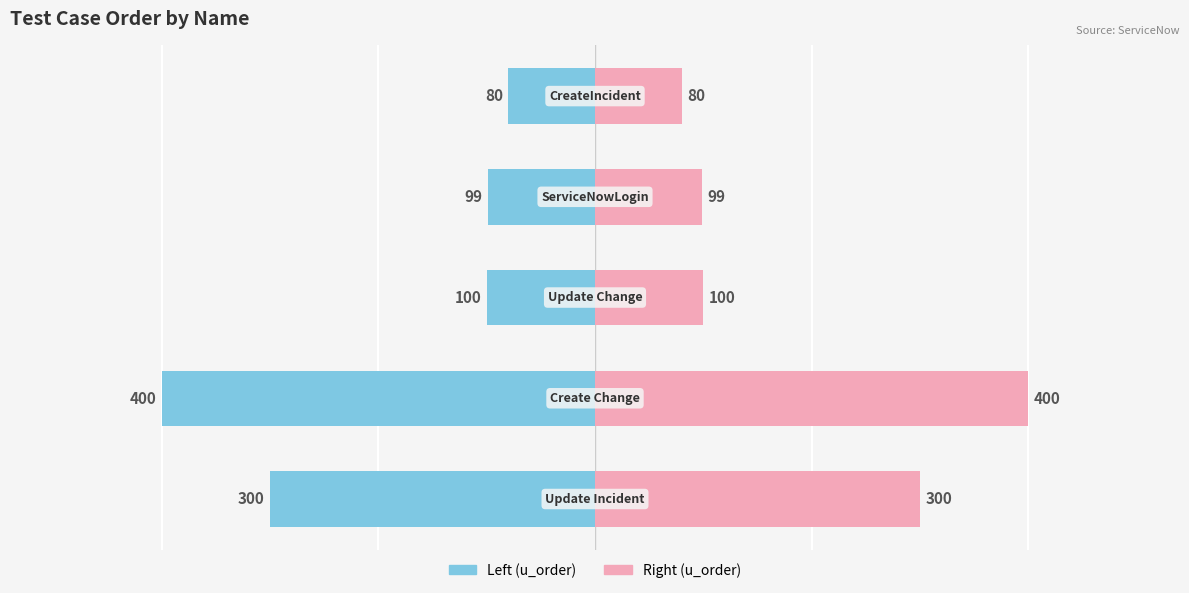

List the series in order of their peak value, highest first.

u_order (right), u_order (left)